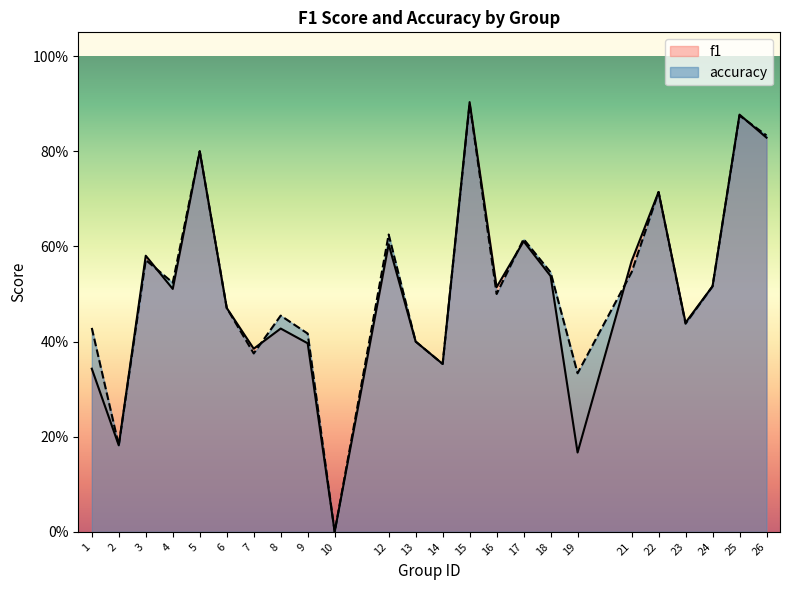

True or false: f1 has more than 0 interior local peaks.

True